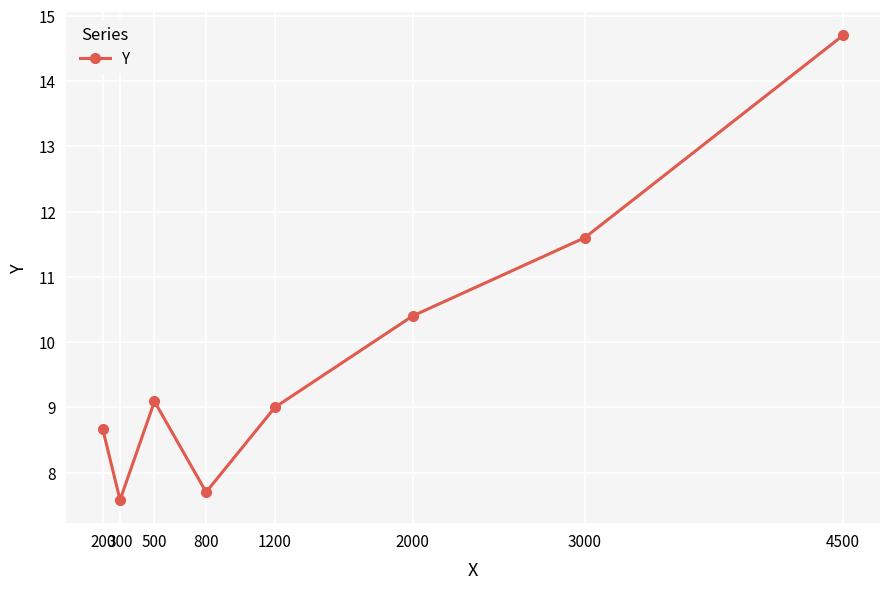

Is it true that the value at 300 is 7.6?

True